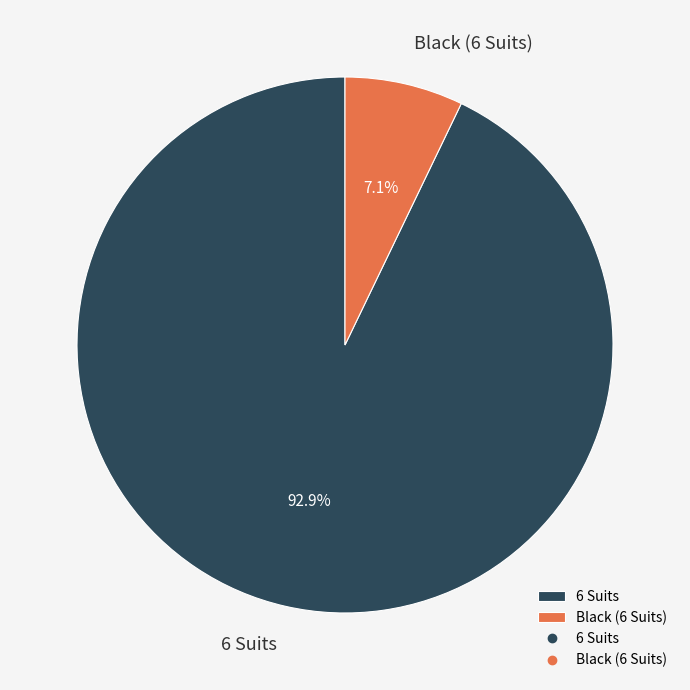

How many slices are in this pie chart?

2